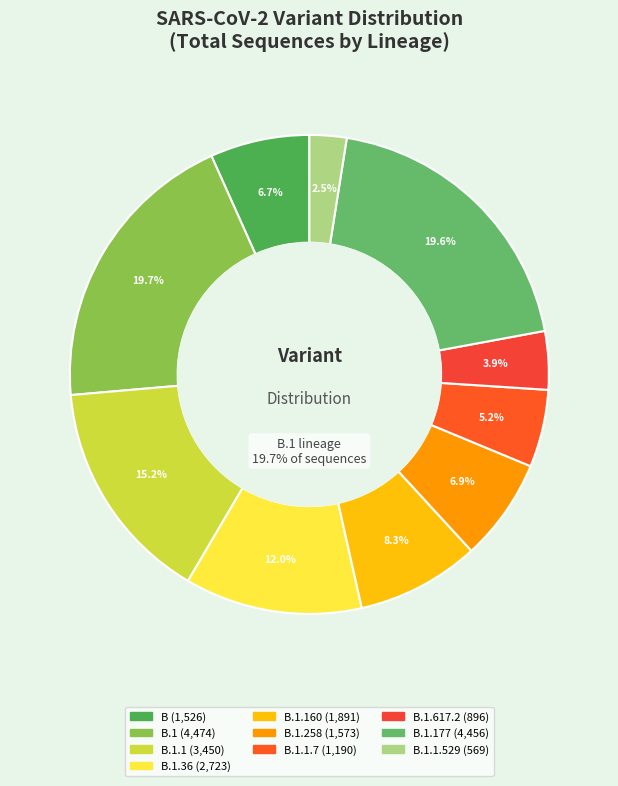

Is it true that B.1.1.7 is 1% of the pie?

False